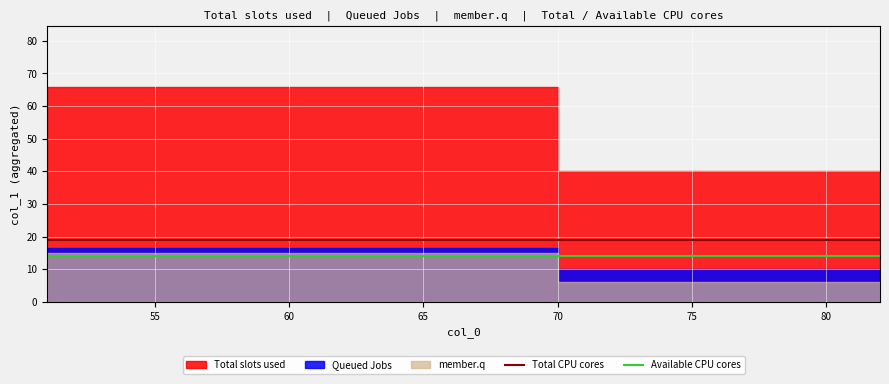

Reading left to right, what are all the values shown in this chart?

Total CPU cores: 19	19	19	19	19	19	19	19	19	19
Available CPU cores: 14	14	14	14	14	14	14	14	14	14